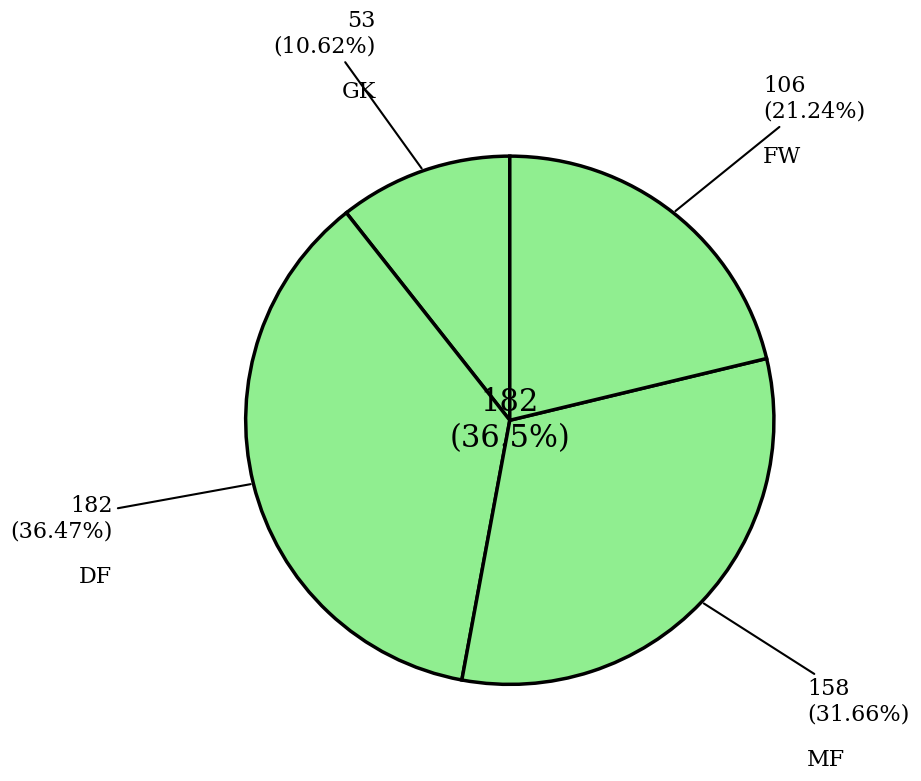

What is the change in value from DF to MF?

-24